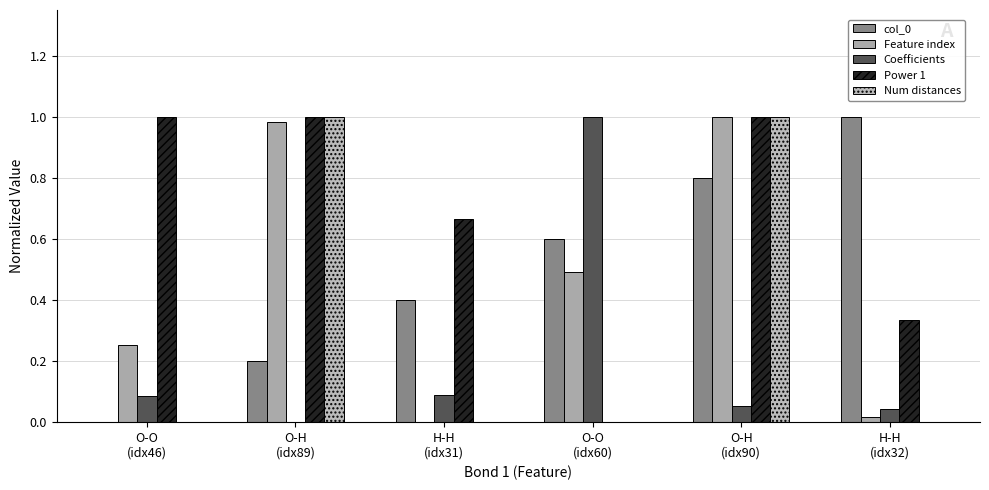

What is the average value of the Coefficients series?

0.2